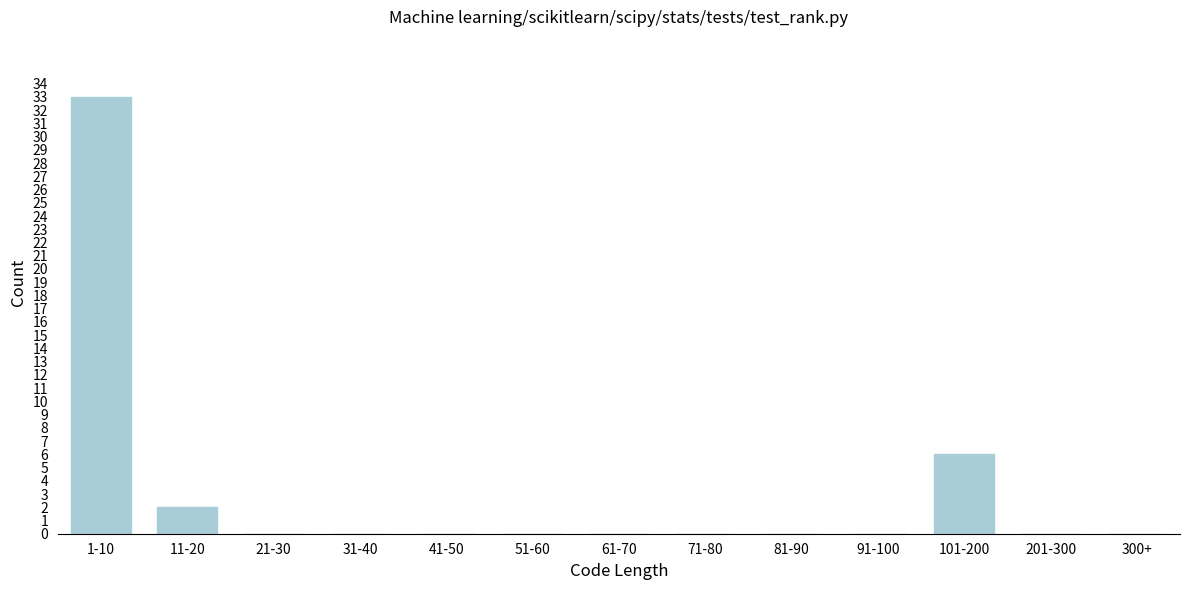

Reading left to right, what are all the values shown in this chart?

1-10=33	11-20=2	21-30=0	31-40=0	41-50=0	51-60=0	61-70=0	71-80=0	81-90=0	91-100=0	101-200=6	201-300=0	300+=0